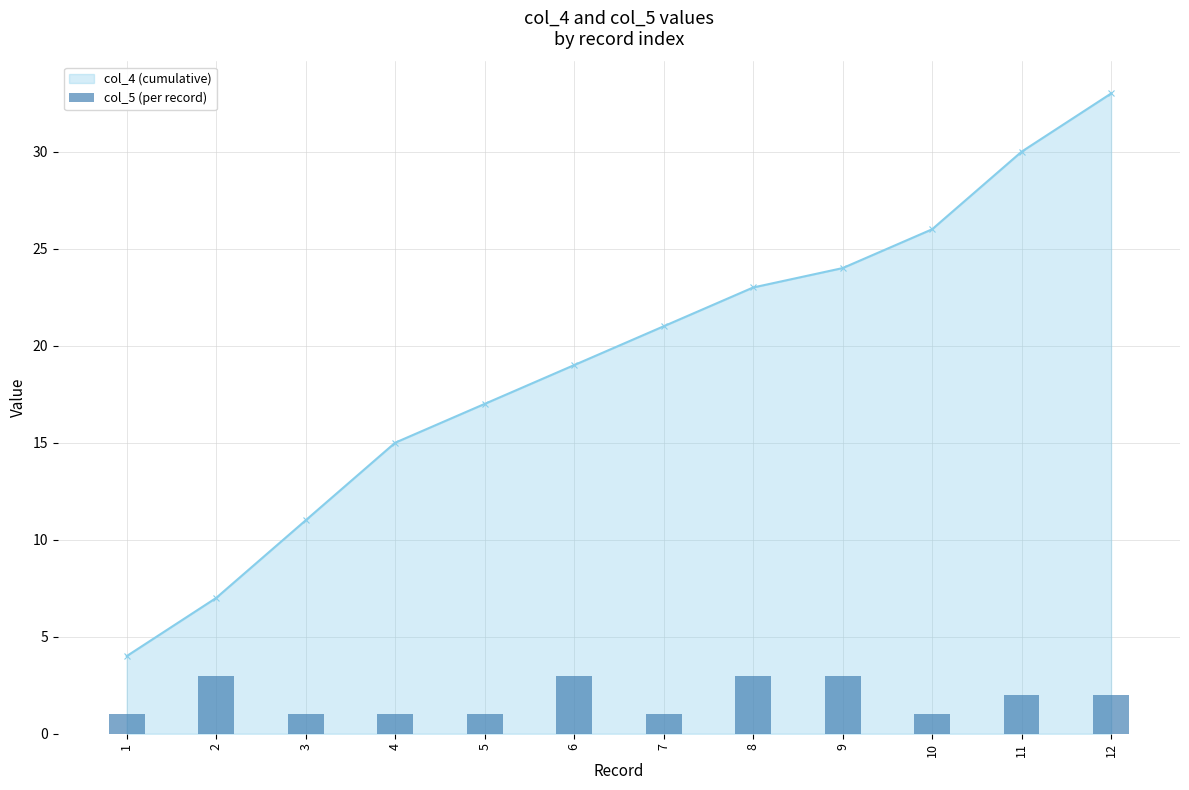

True or false: the data shows 1 at 1.

True